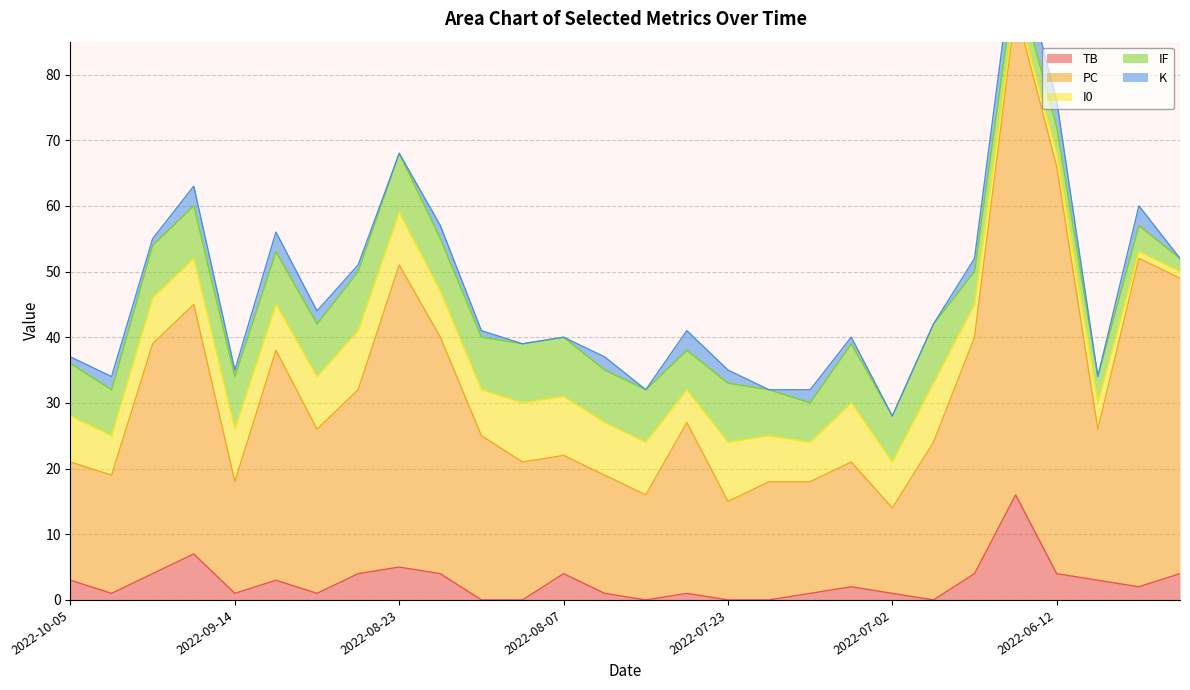

Is it true that IF equals 4 at 2022-06-18?

True